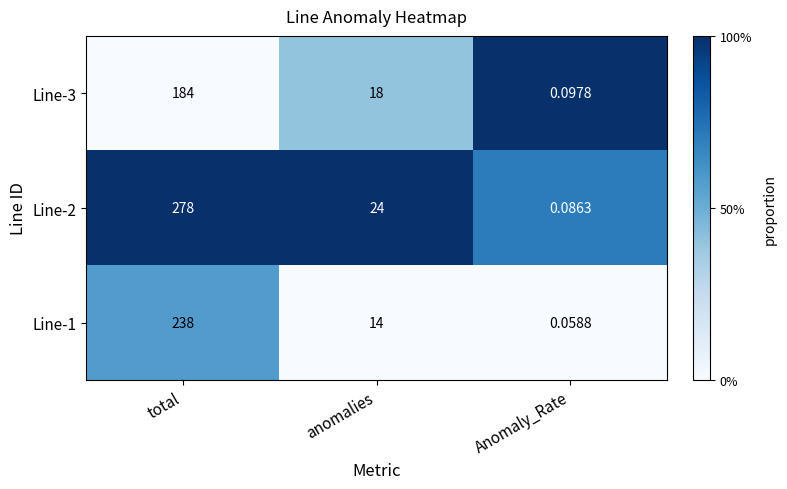

Where does the Line-1 series first go above 14?

total